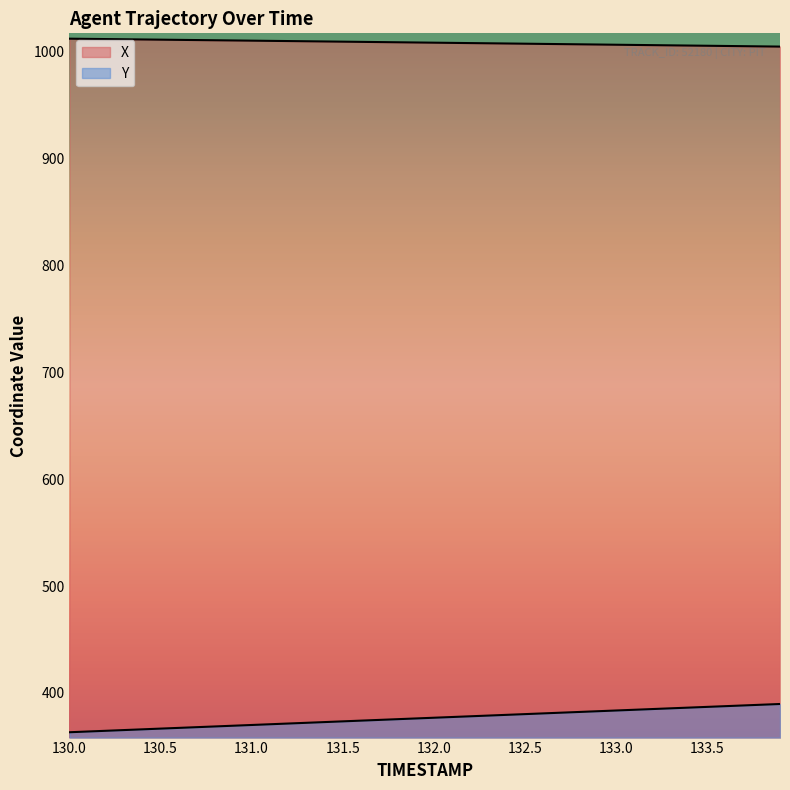

Which series has the largest range (max minus min)?

Y